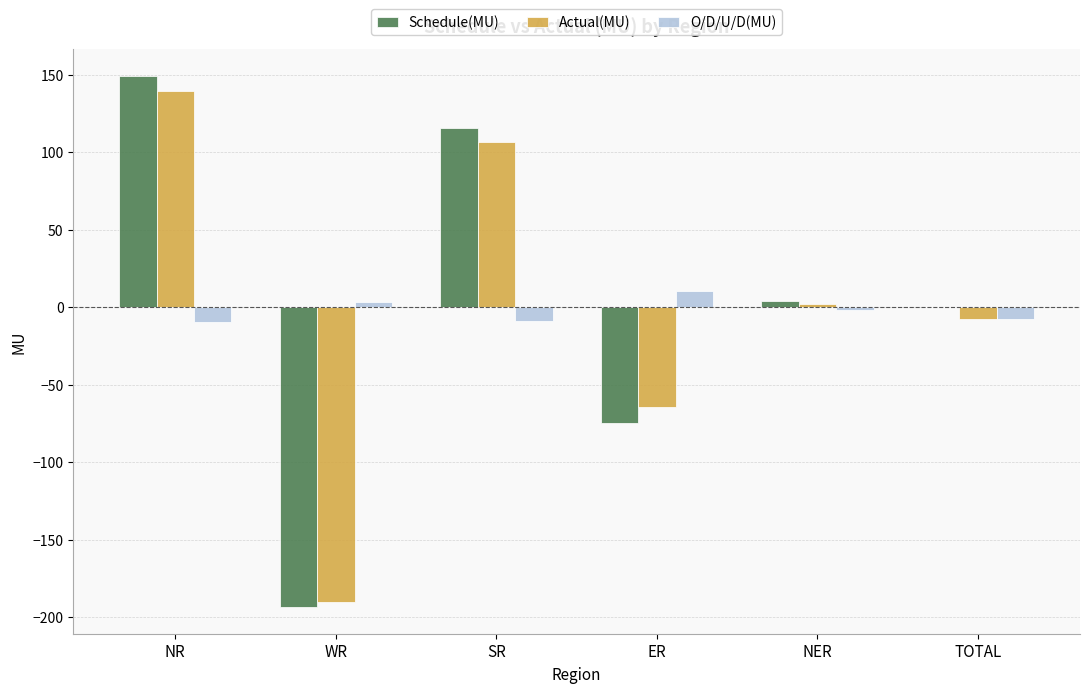

The value of Schedule(MU) at WR is -193.6. True or false?

True